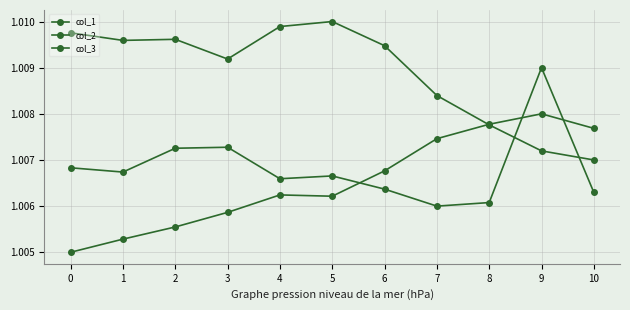

Where is the first local maximum for col_3?

2